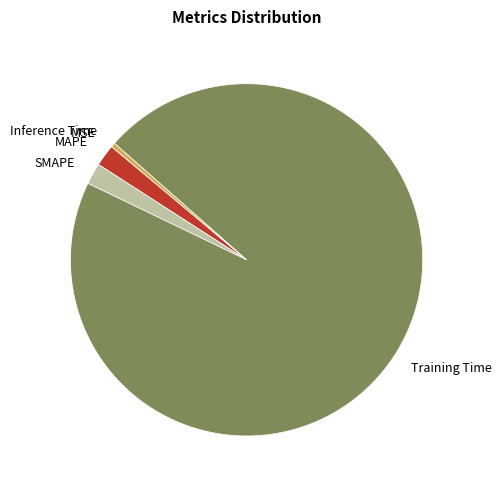

True or false: SMAPE accounts for 2% of the total.

True